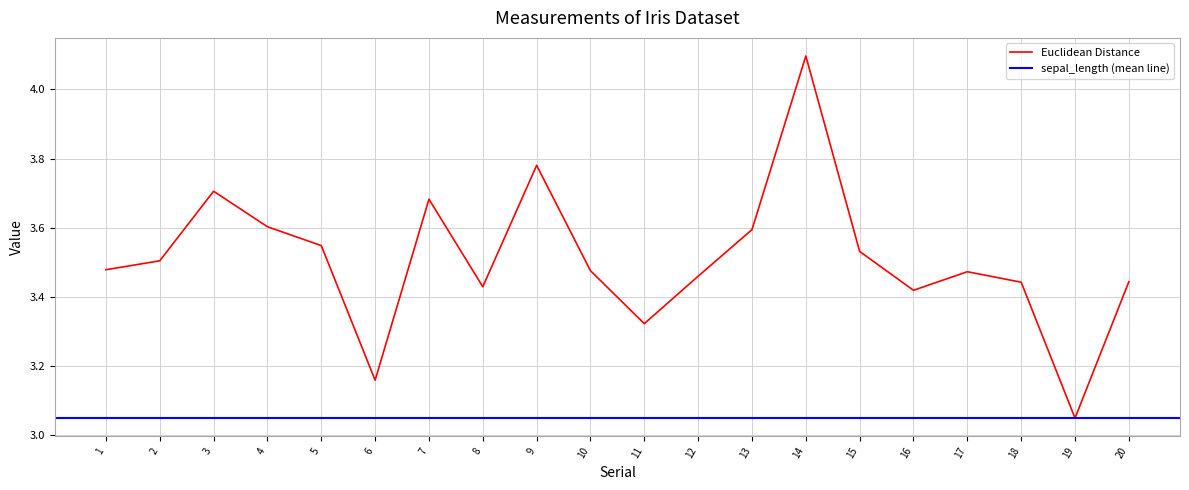

What is the sum of the values at 16 and 6?

6.6